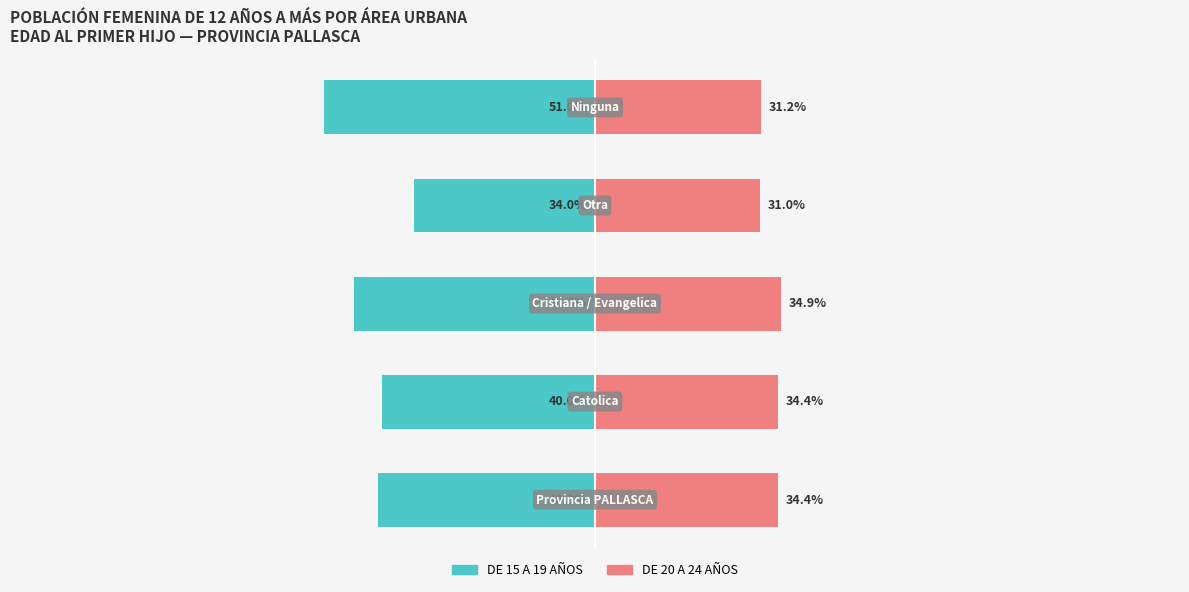

What is the value of the DE 20 A 24 AÑOS bar at the 3rd from the left?

34.9